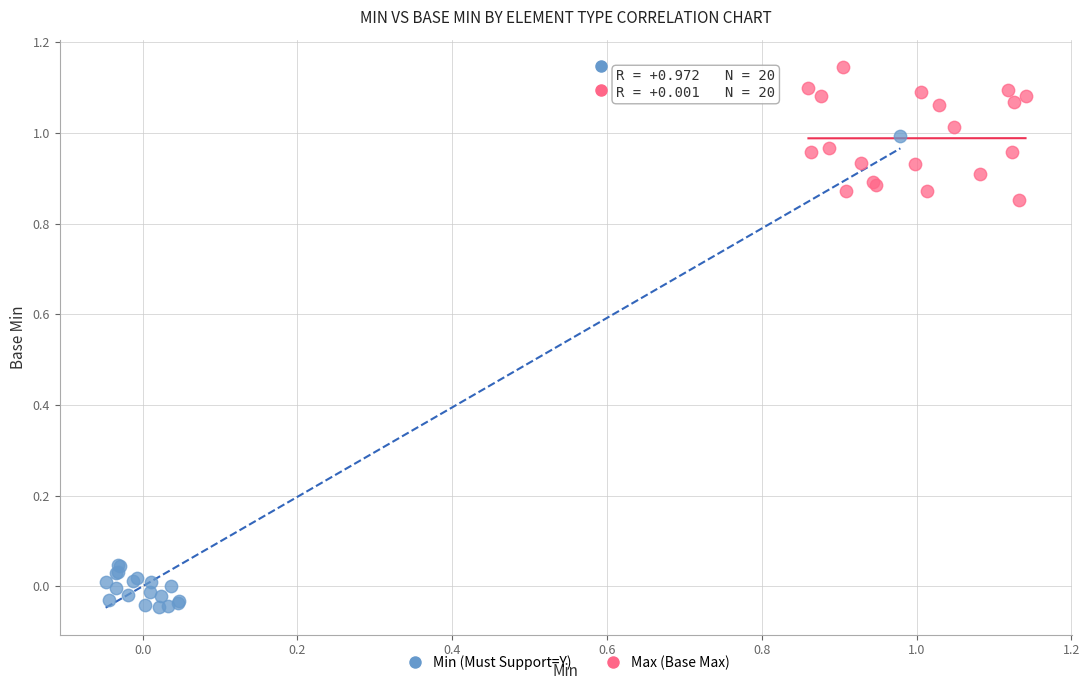

What are all the series names shown in the legend?

Min (Must Support=Y), Max (Base Max)